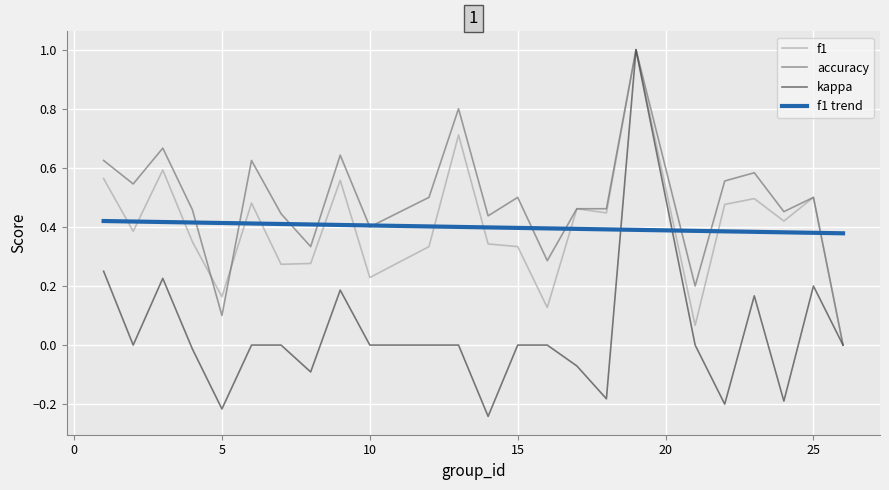

Where is accuracy nearest to the value 0?

26